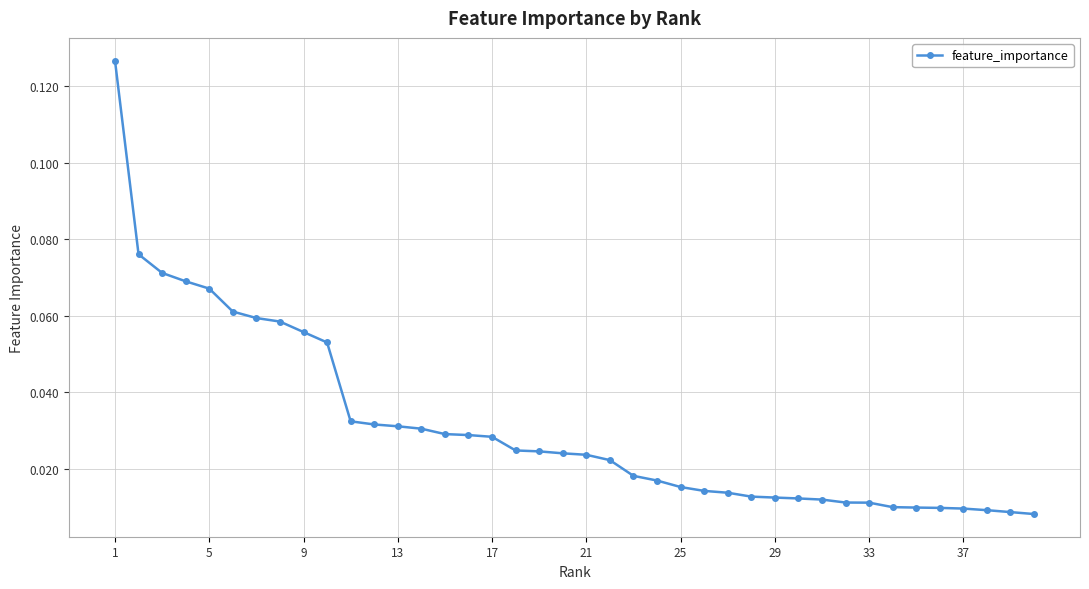

What is the sum of all values?

1.2